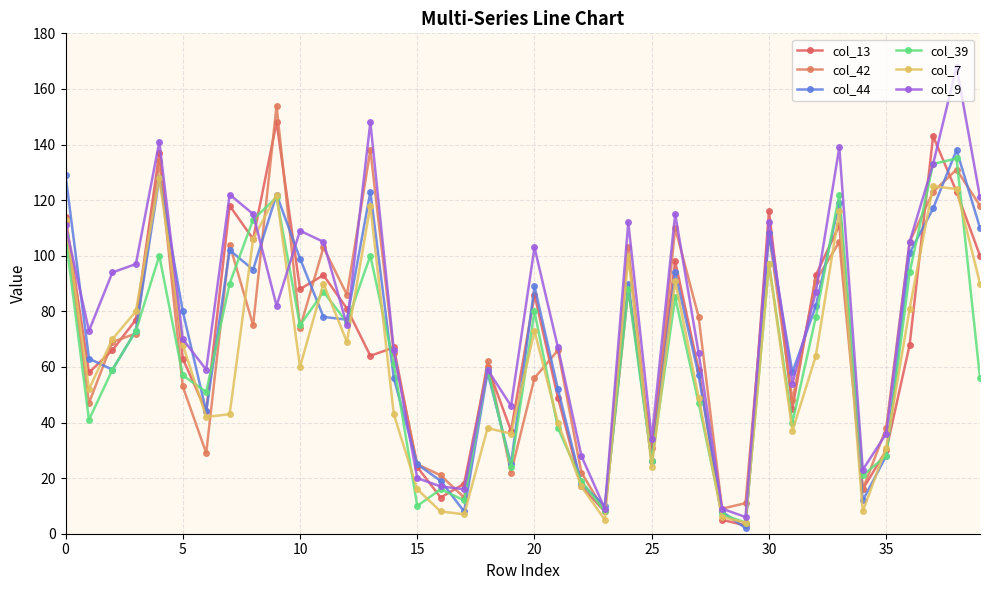

Does the chart have visible grid lines?

Yes